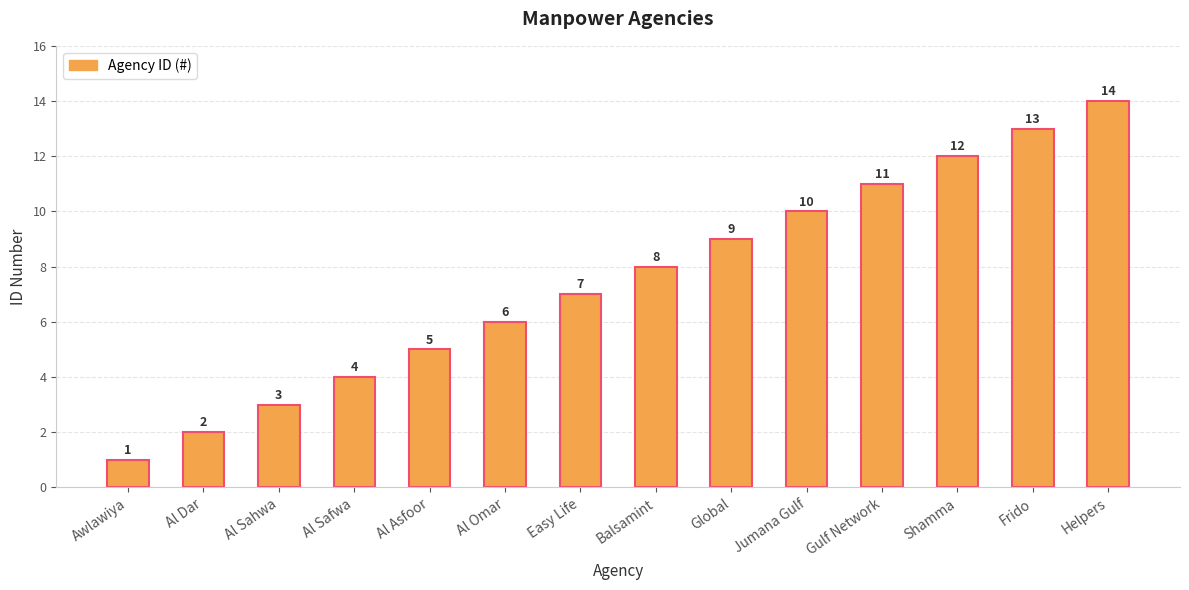

What is the difference between the maximum and minimum values?

13